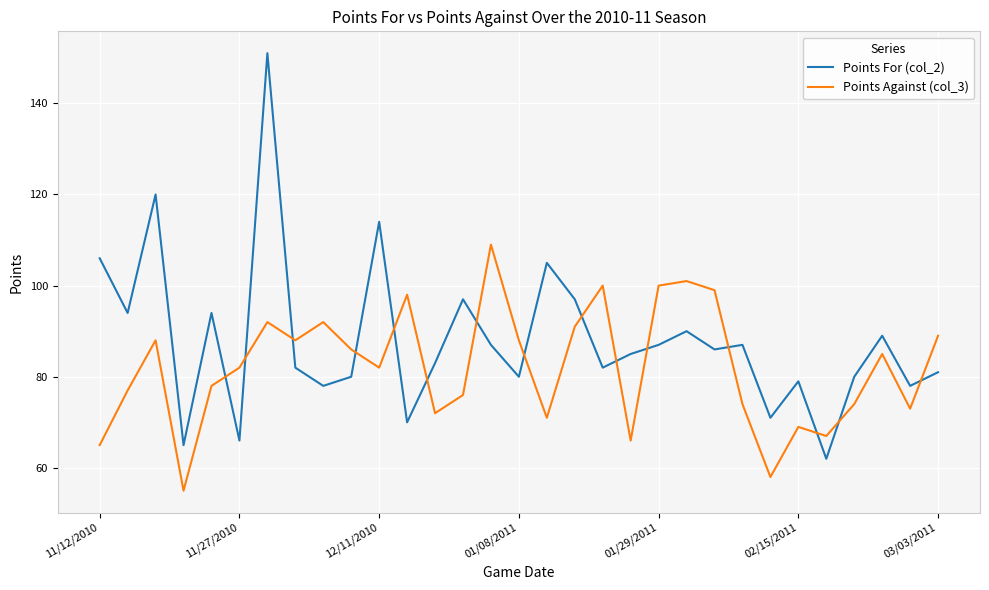

List the series in order of their overall mean, highest first.

Points For (col_2), Points Against (col_3)